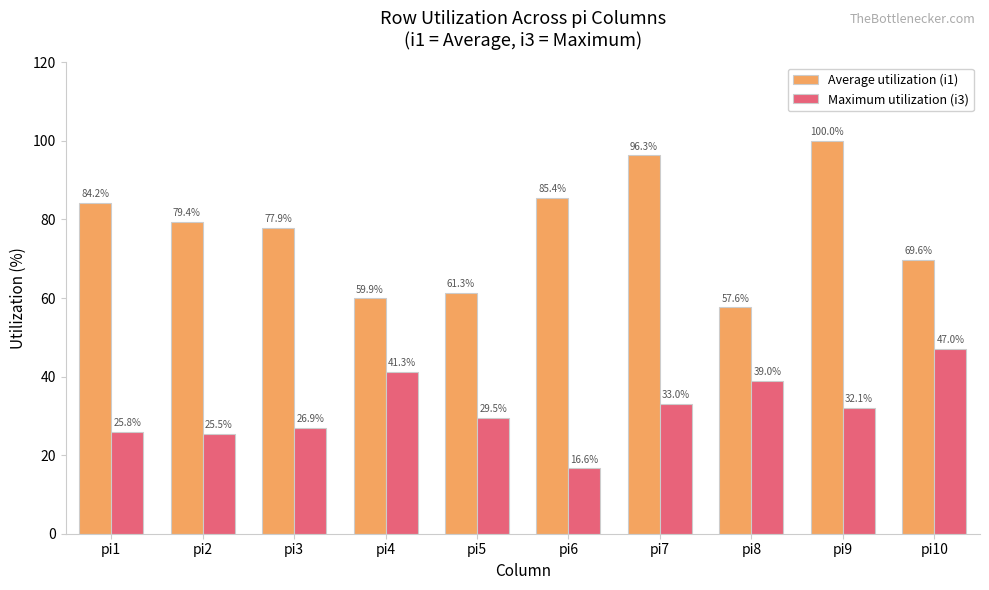

How many data points in Maximum utilization (i3) are less than 32?

5